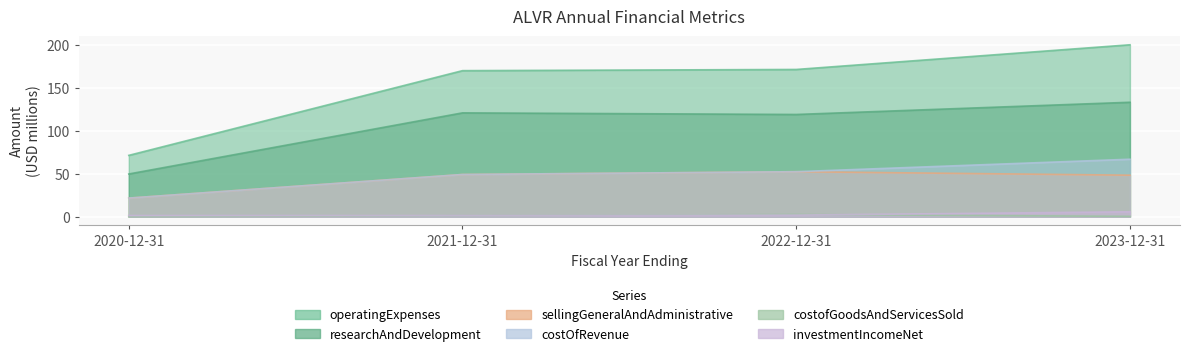

True or false: operatingExpenses has more than 0 interior local peaks.

False